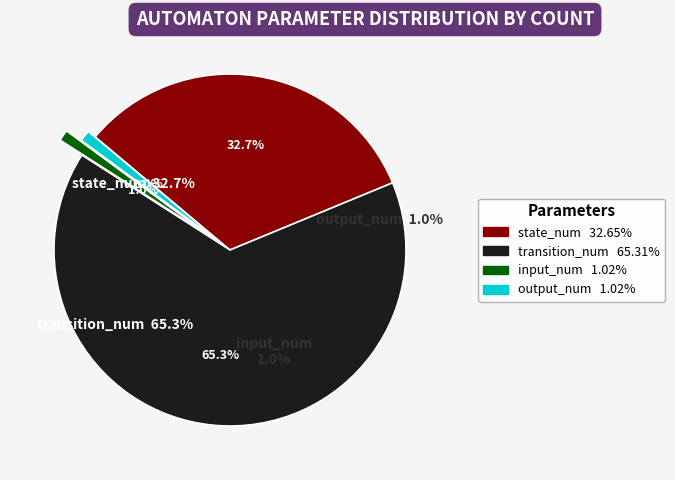

To the nearest percent, what is the combined percentage of transition_num and input_num?

66%